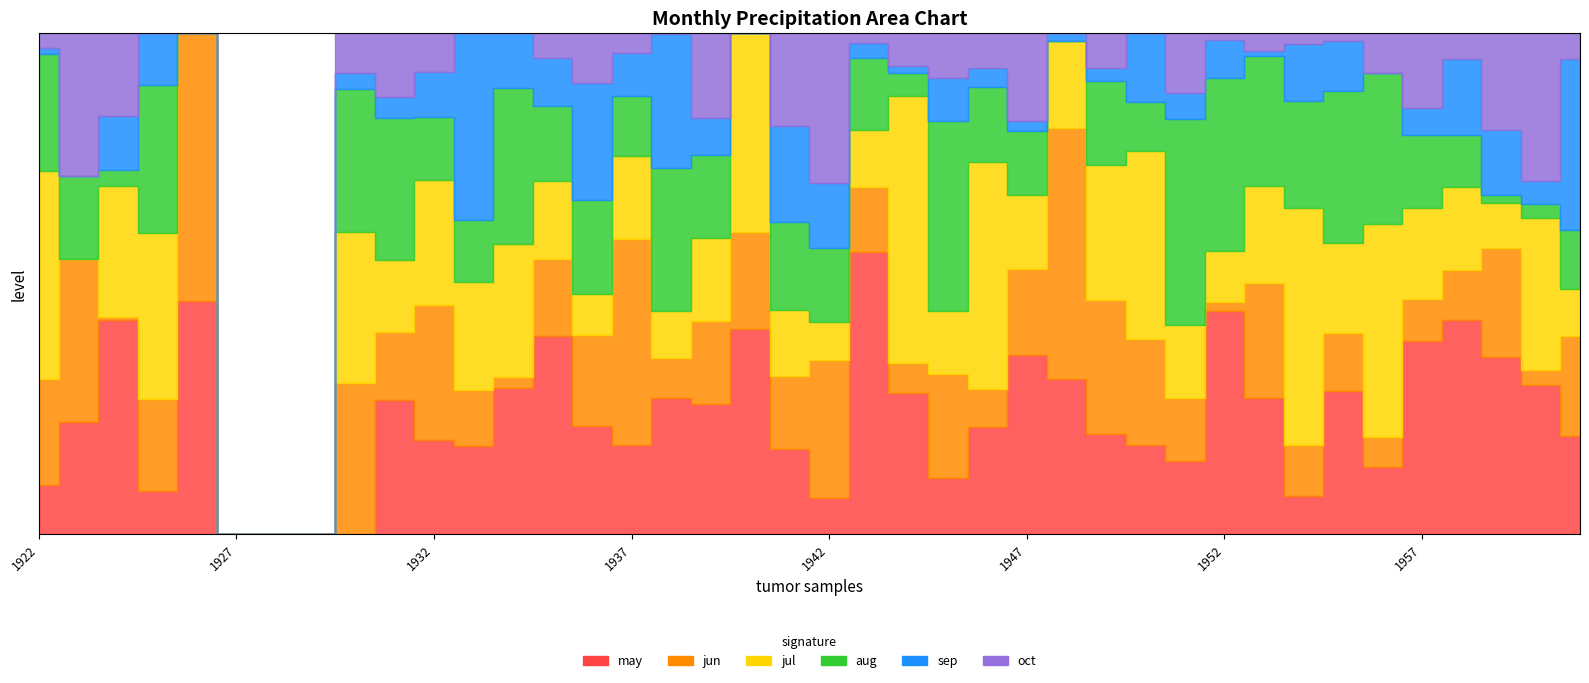

Which category has the lowest value in the aug series?

1926